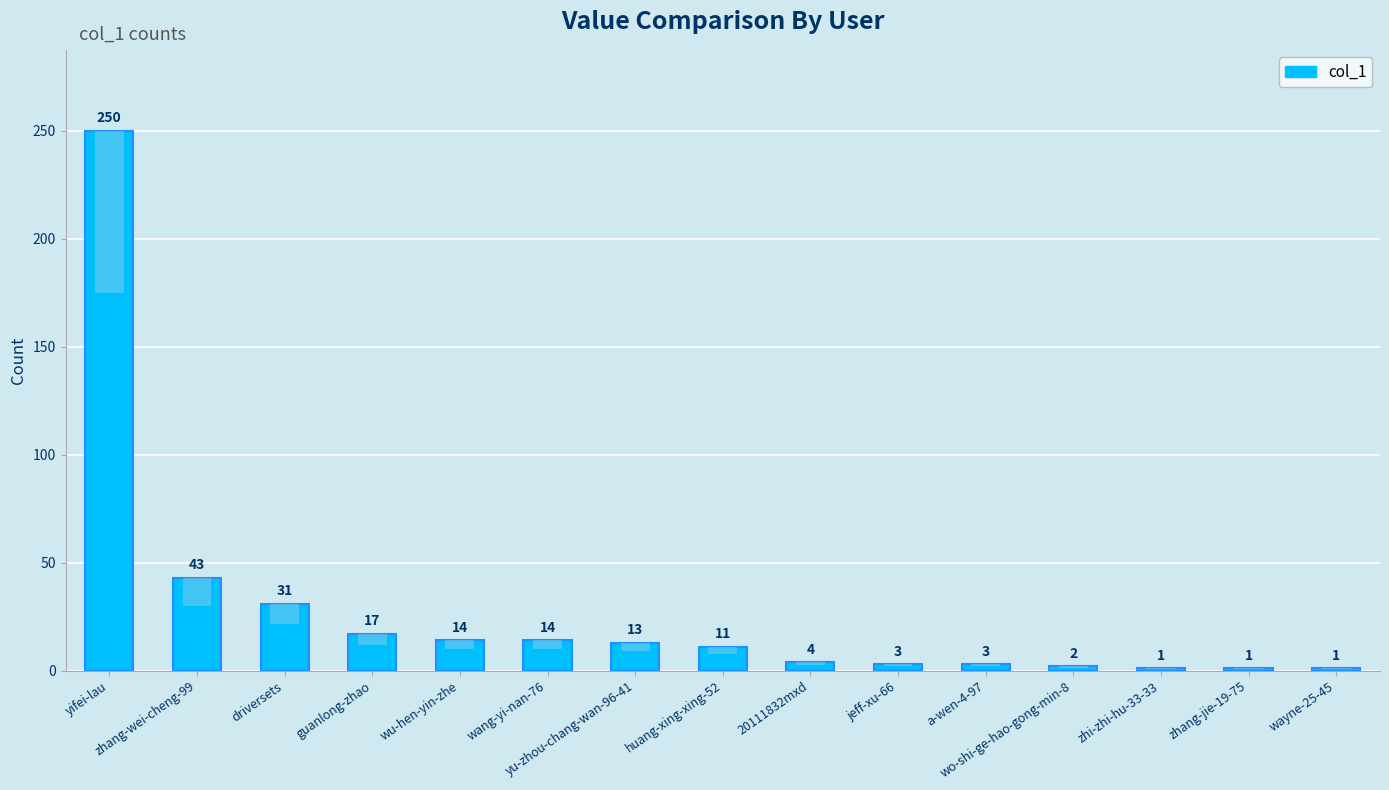

What is the minimum value shown in the chart?

1